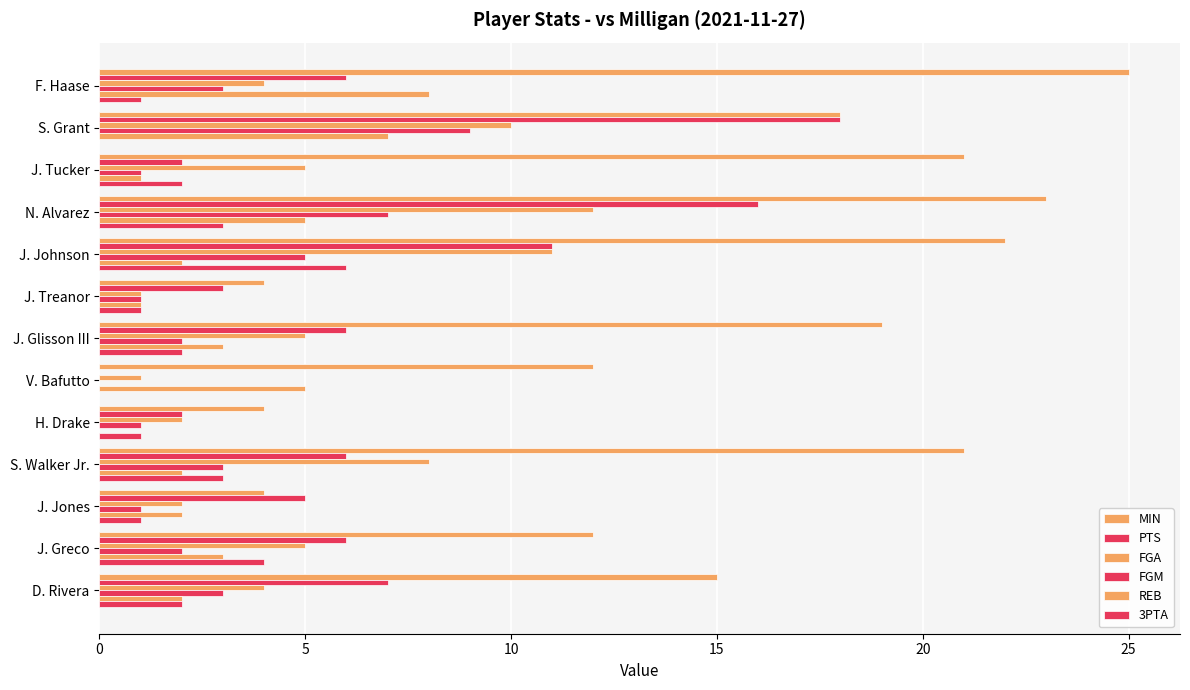

Count the number of data series in this chart.

6